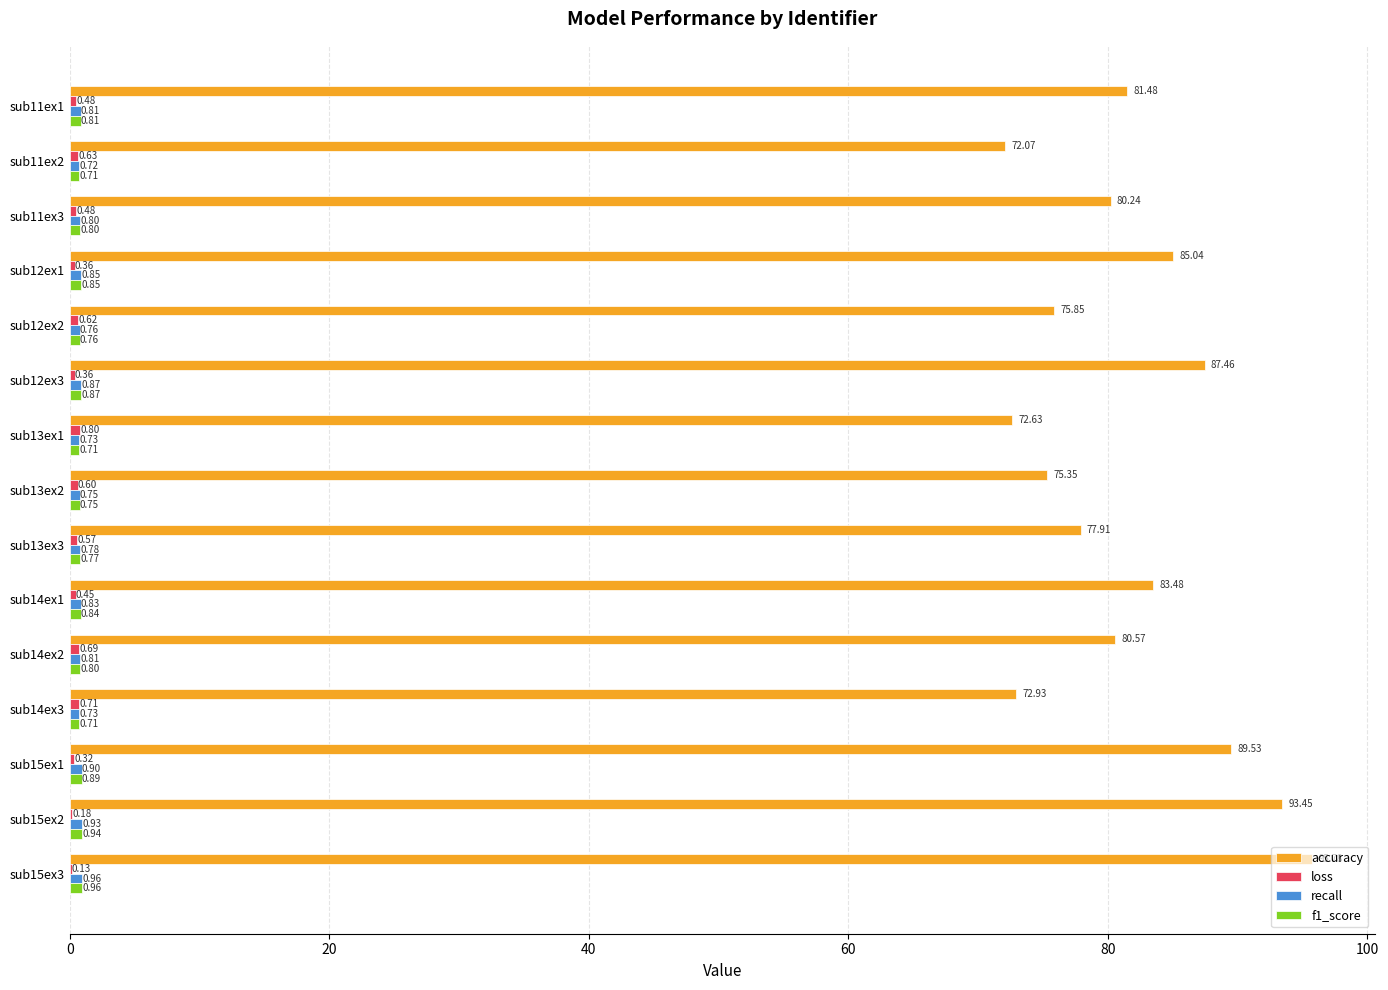

What is the sum of the accuracy values at sub12ex3 and sub11ex3?

167.7